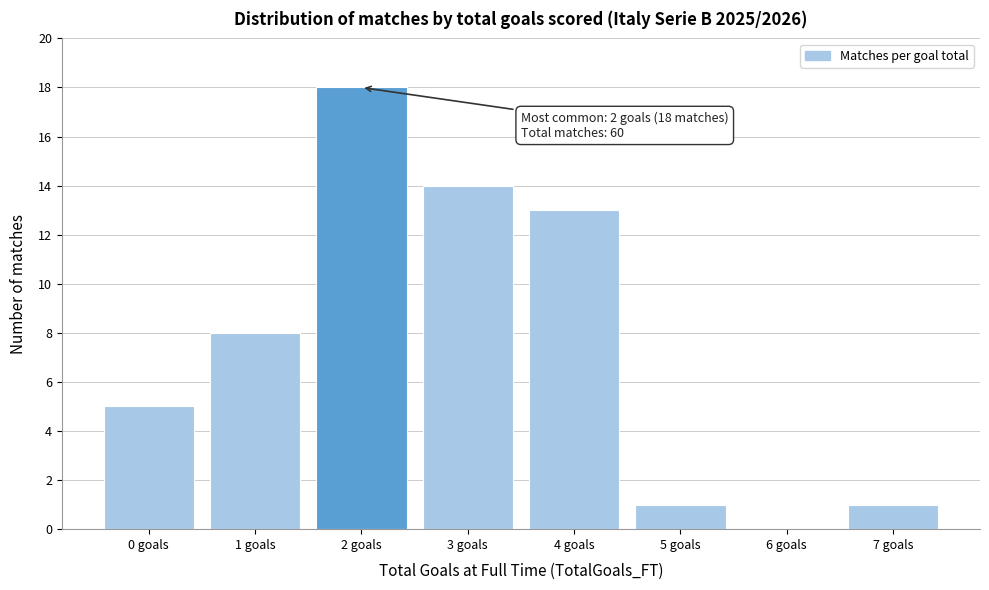

Which range on the x-axis has the tallest bar?

1.5 to 2.5